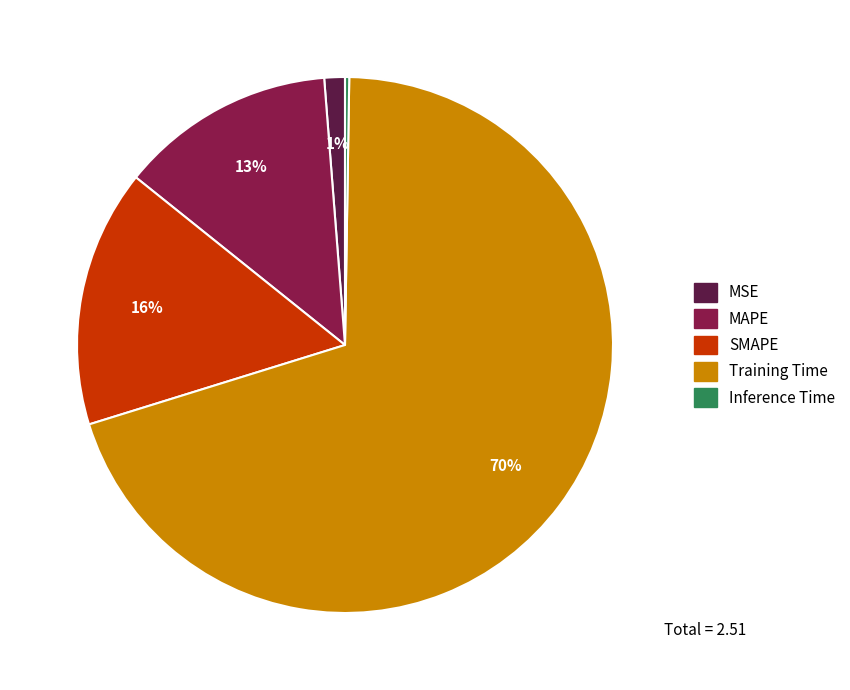

Is there any slice that represents more than half of the pie?

Yes